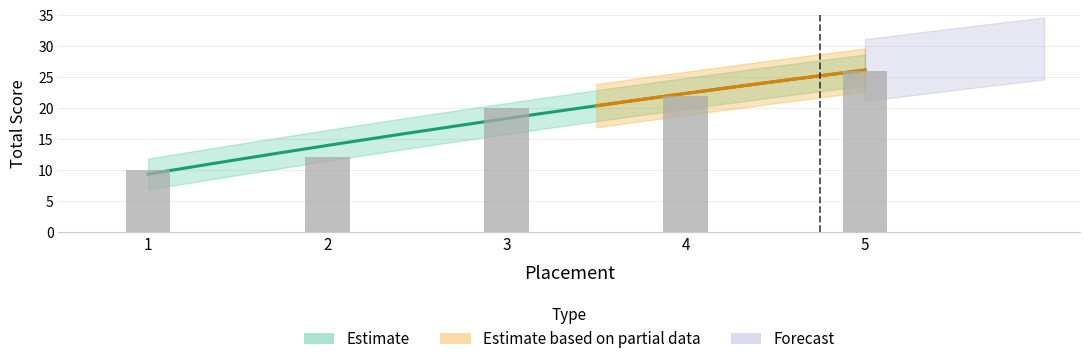

Reading left to right, list all the values displayed in this chart.

1=10	2=12	3=20	4=22	5=26